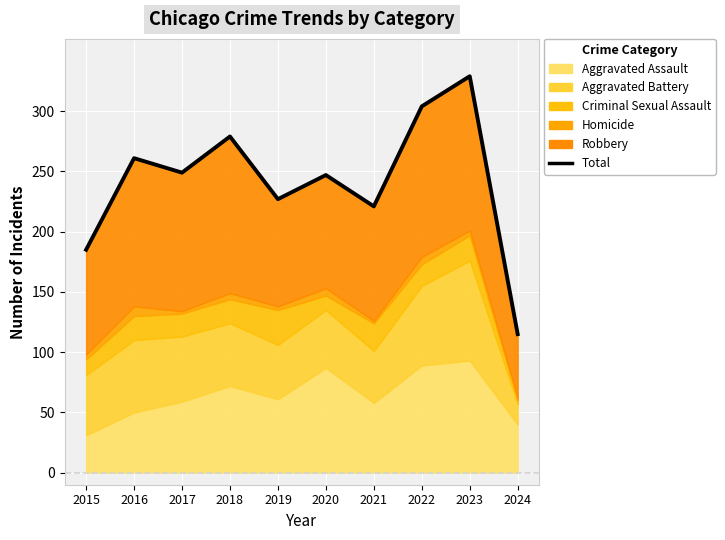

How many interior local peaks (higher than both neighbors) does the data have?

4